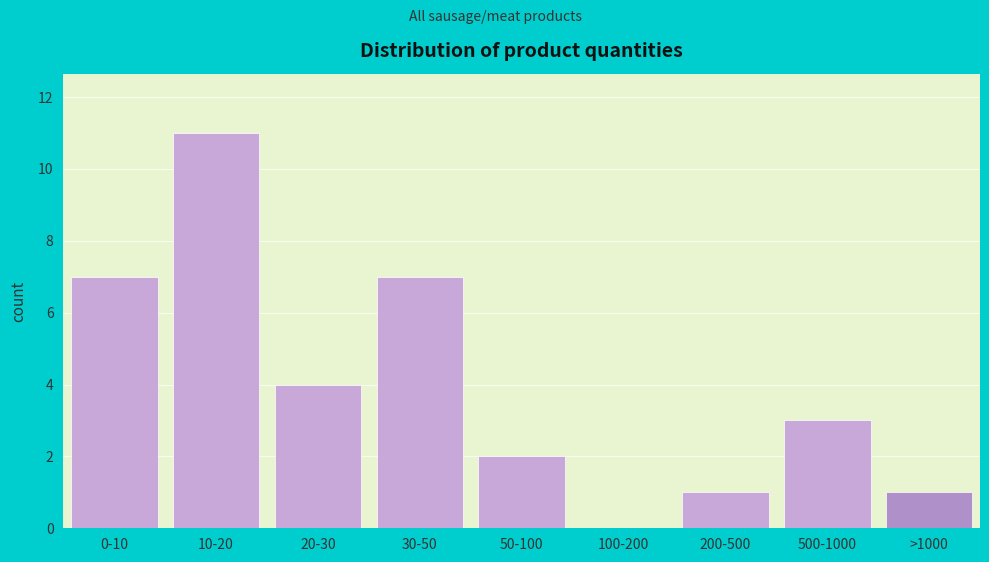

Reading left to right, transcribe all the data shown in this chart.

0-10=7	10-20=11	20-30=4	30-50=7	50-100=2	100-200=0	200-500=1	500-1000=3	>1000=1